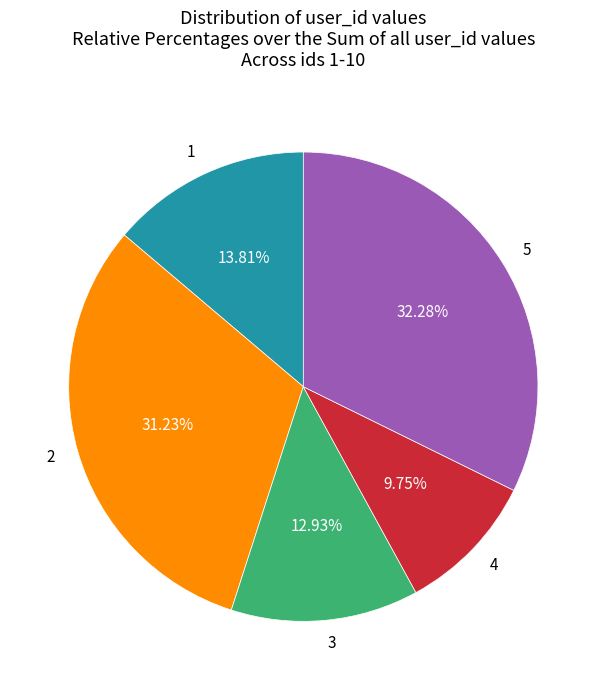

What is the largest slice in the pie chart?

5